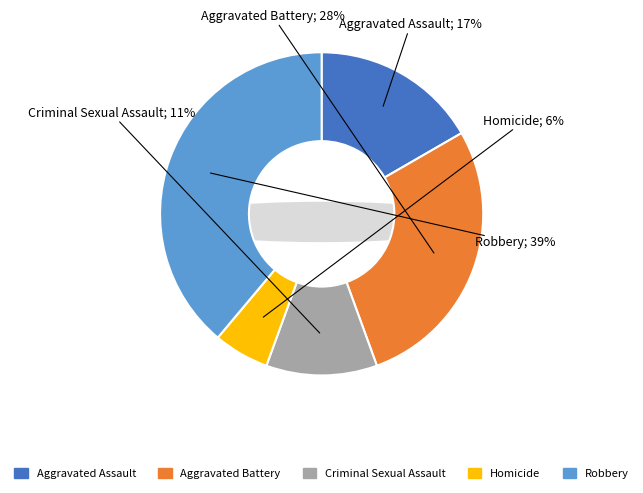

Is it true that Homicide is 1% of the pie?

False